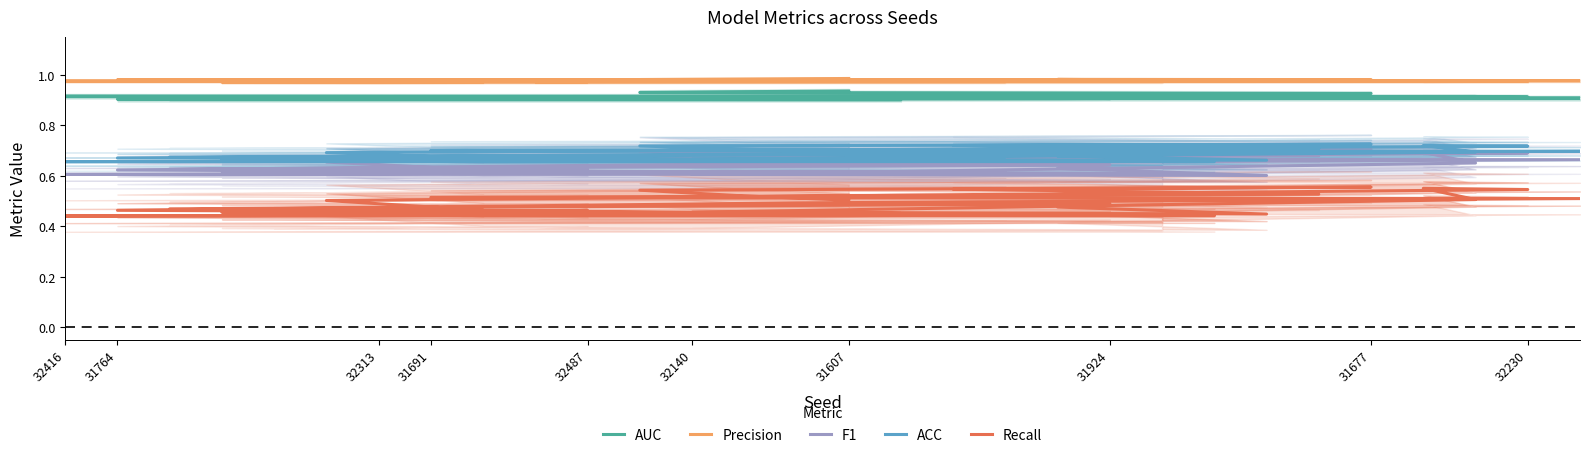

True or false: F1 and Precision intersect in this chart.

False